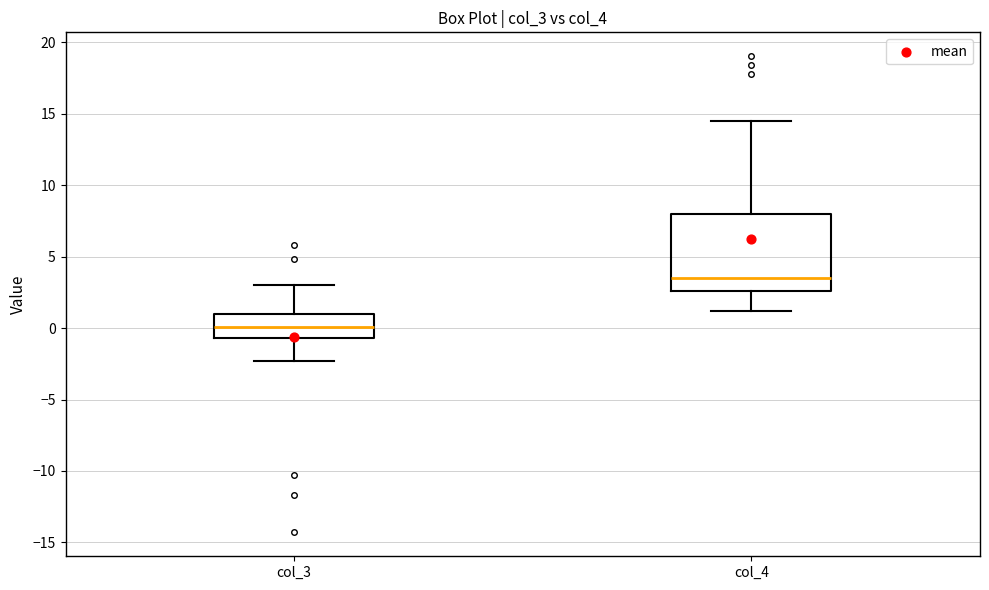

Which box's median line is the highest?

col_4